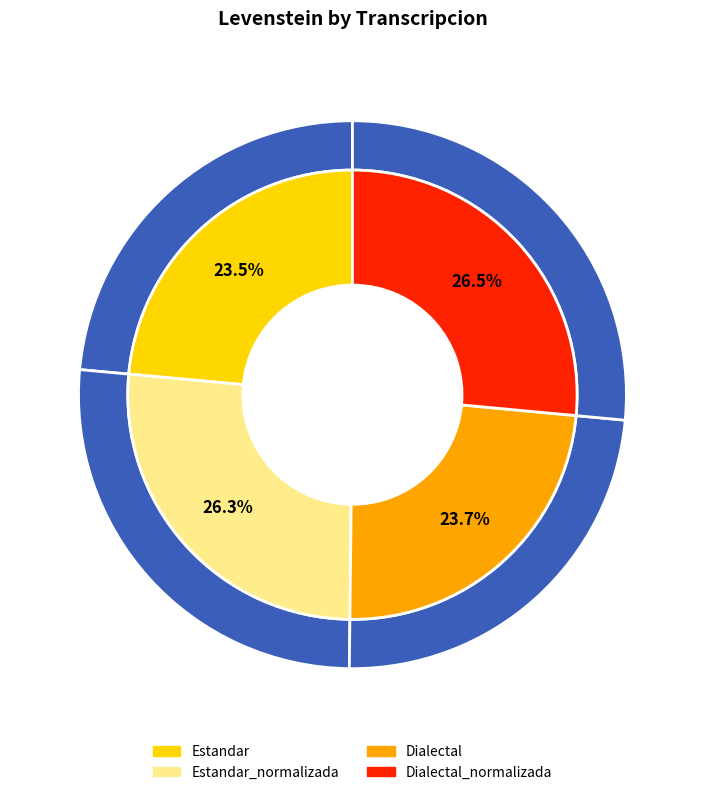

Is the sum of Dialectal_normalizada and Estandar_normalizada greater than half?

Yes